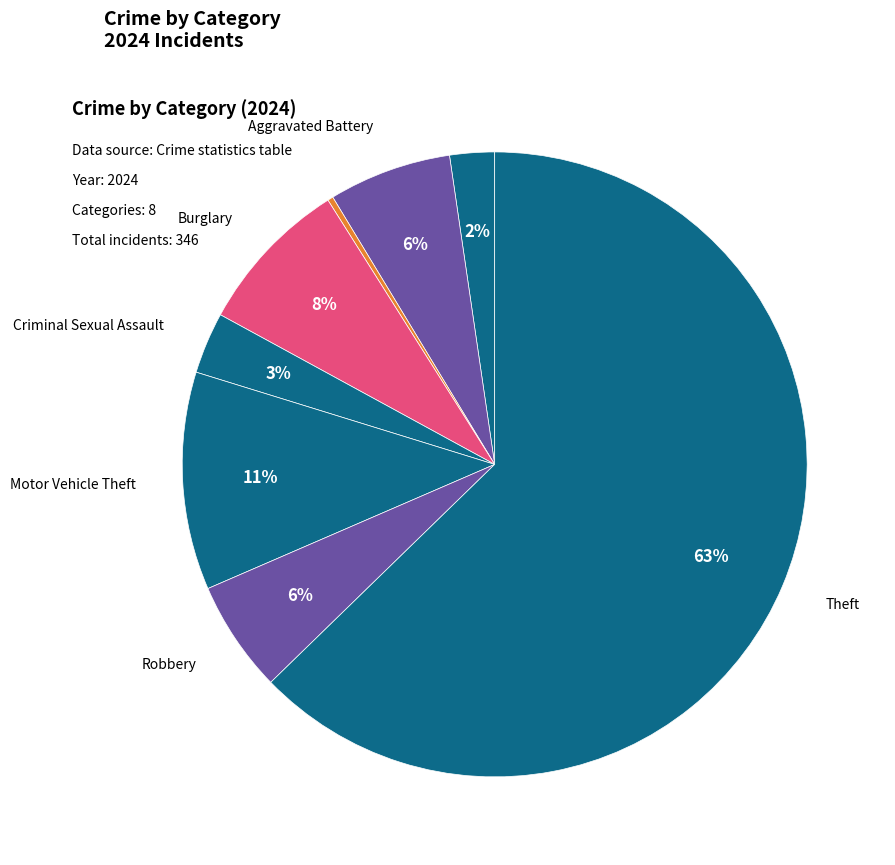

Which category has the biggest portion of the pie?

Theft